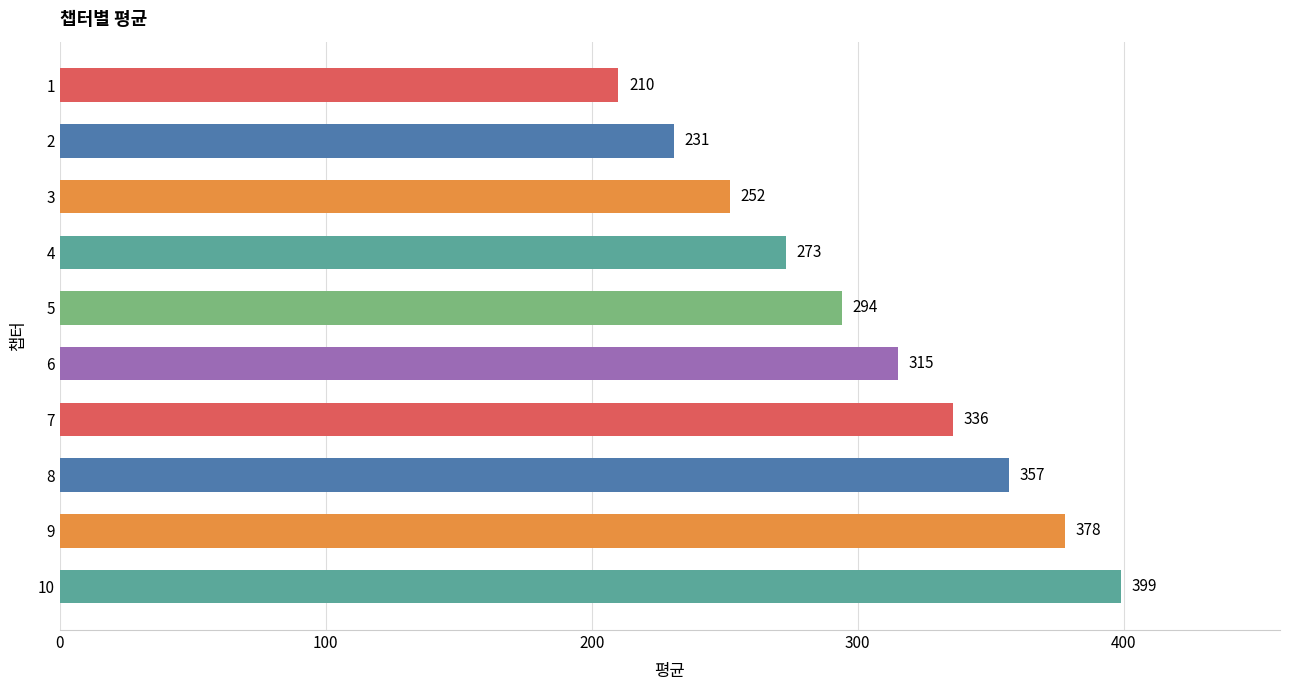

Reading top to bottom, what are all the values shown in this chart?

1=210	2=231	3=252	4=273	5=294	6=315	7=336	8=357	9=378	10=399